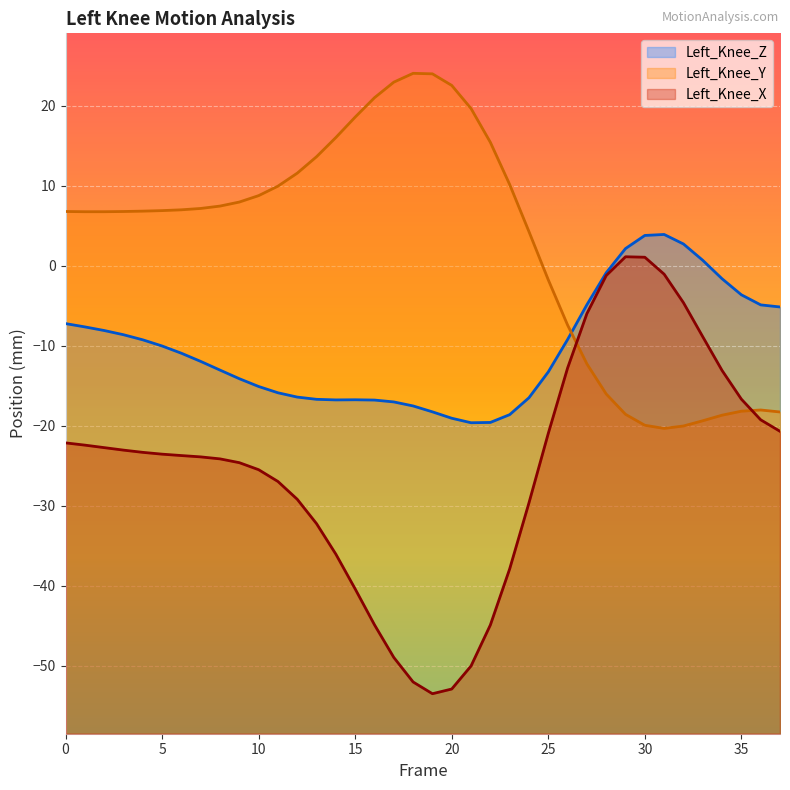

How many interior local valleys does the Left_Knee_Z series have?

2